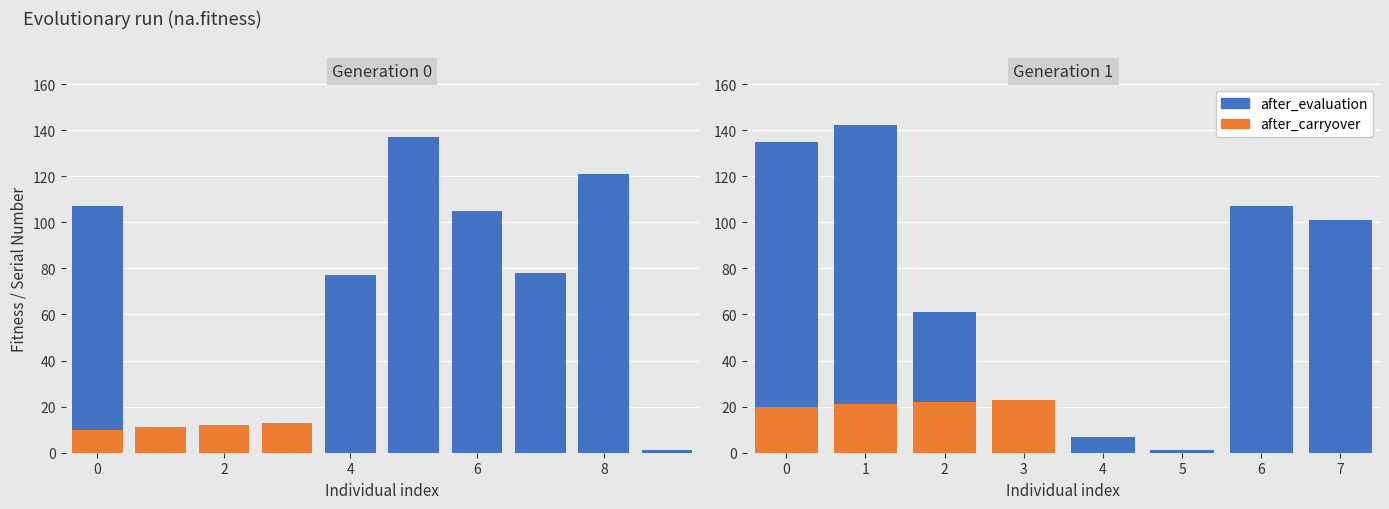

Which series has the widest spread of values?

after_evaluation